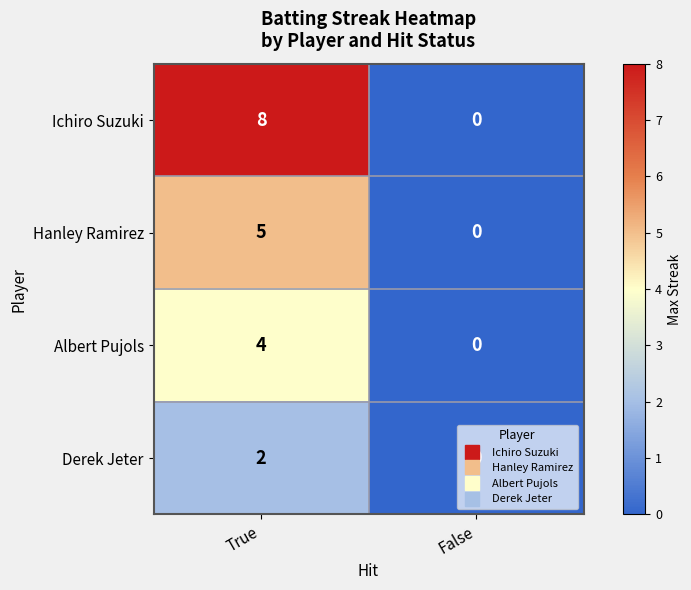

The value of Derek Jeter at False is 1. True or false?

False